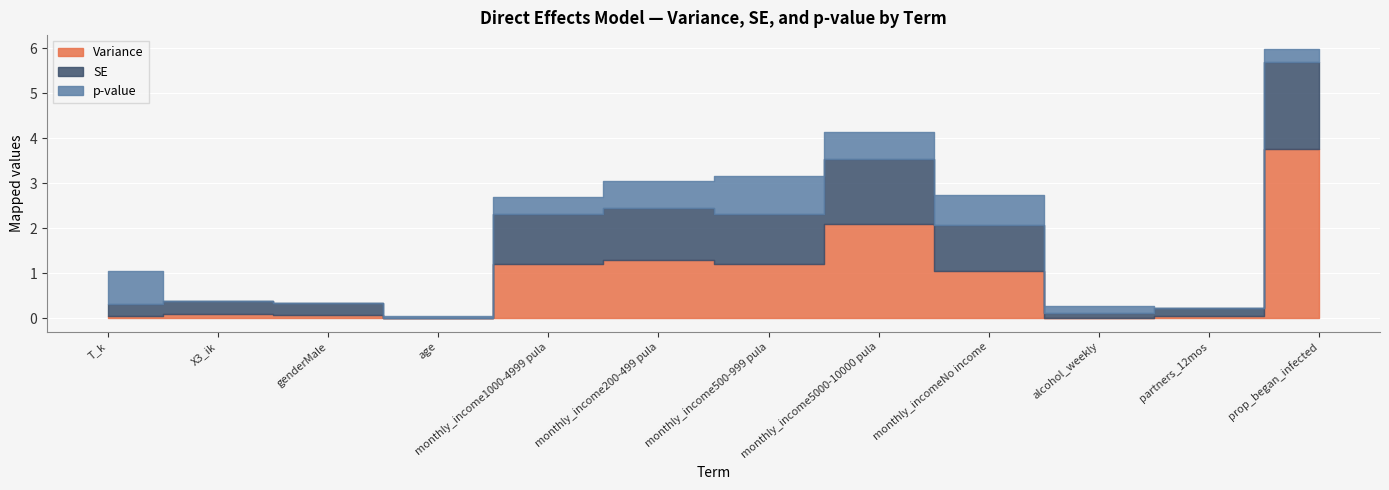

Is it true that p-value equals 0.0 at partners_12mos?

True